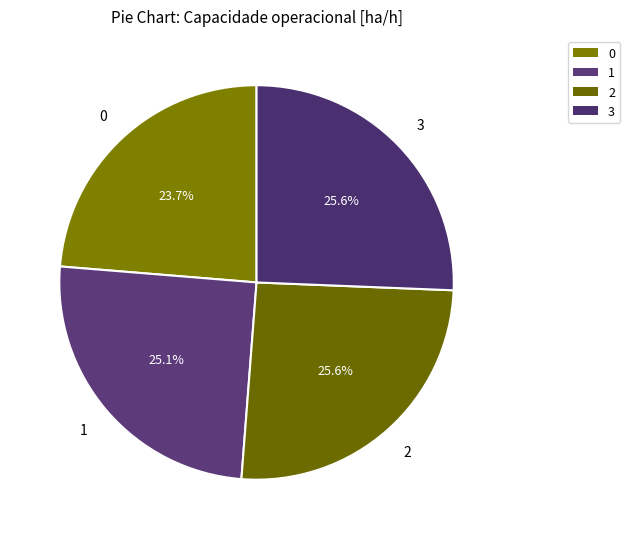

What percentage is the 2 slice, to the nearest percent?

26%